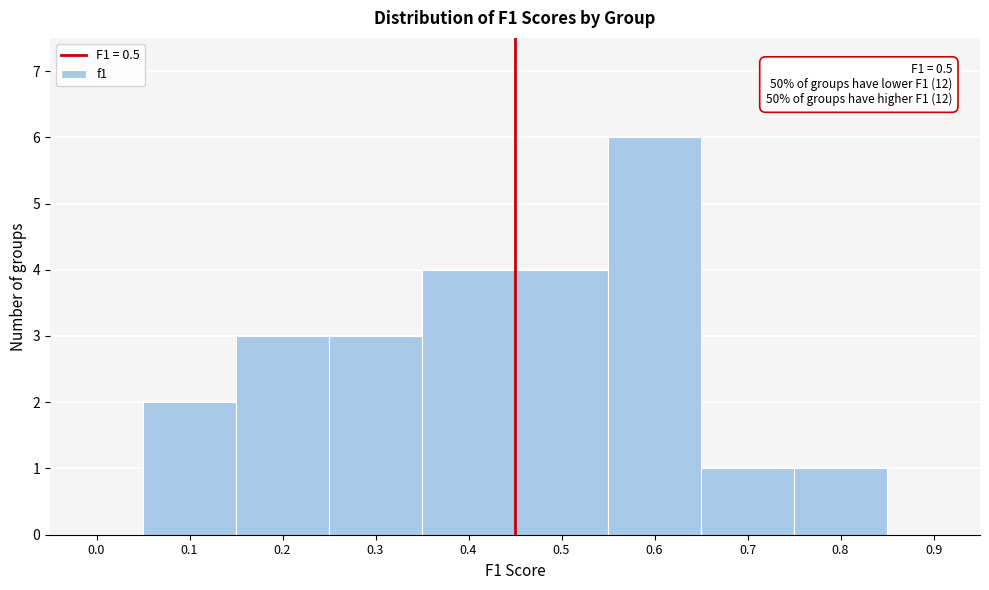

Reading left to right, extract all data points from this chart.

0.0=0	0.1=2	0.2=3	0.3=3	0.4=4	0.5=4	0.6=6	0.7=1	0.8=1	0.9=0